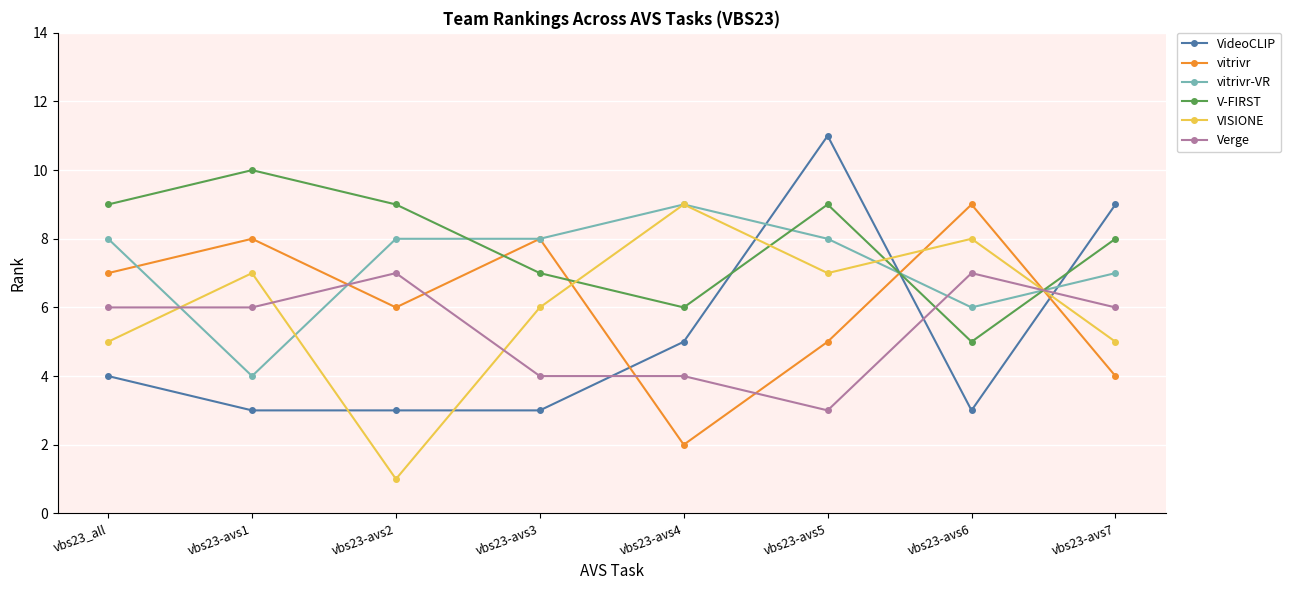

The value of V-FIRST at vbs23-avs5 is 9. True or false?

True